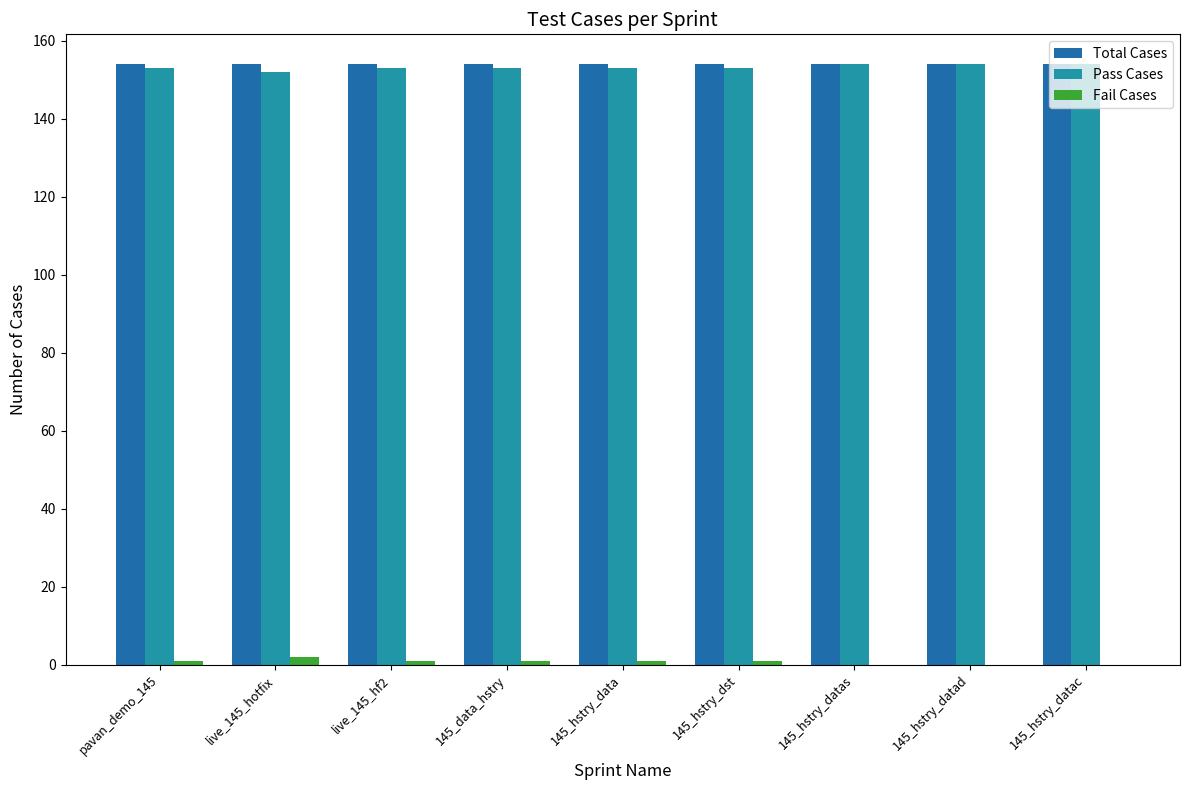

Is it true that Fail Cases equals 1 at pavan_demo_145?

True